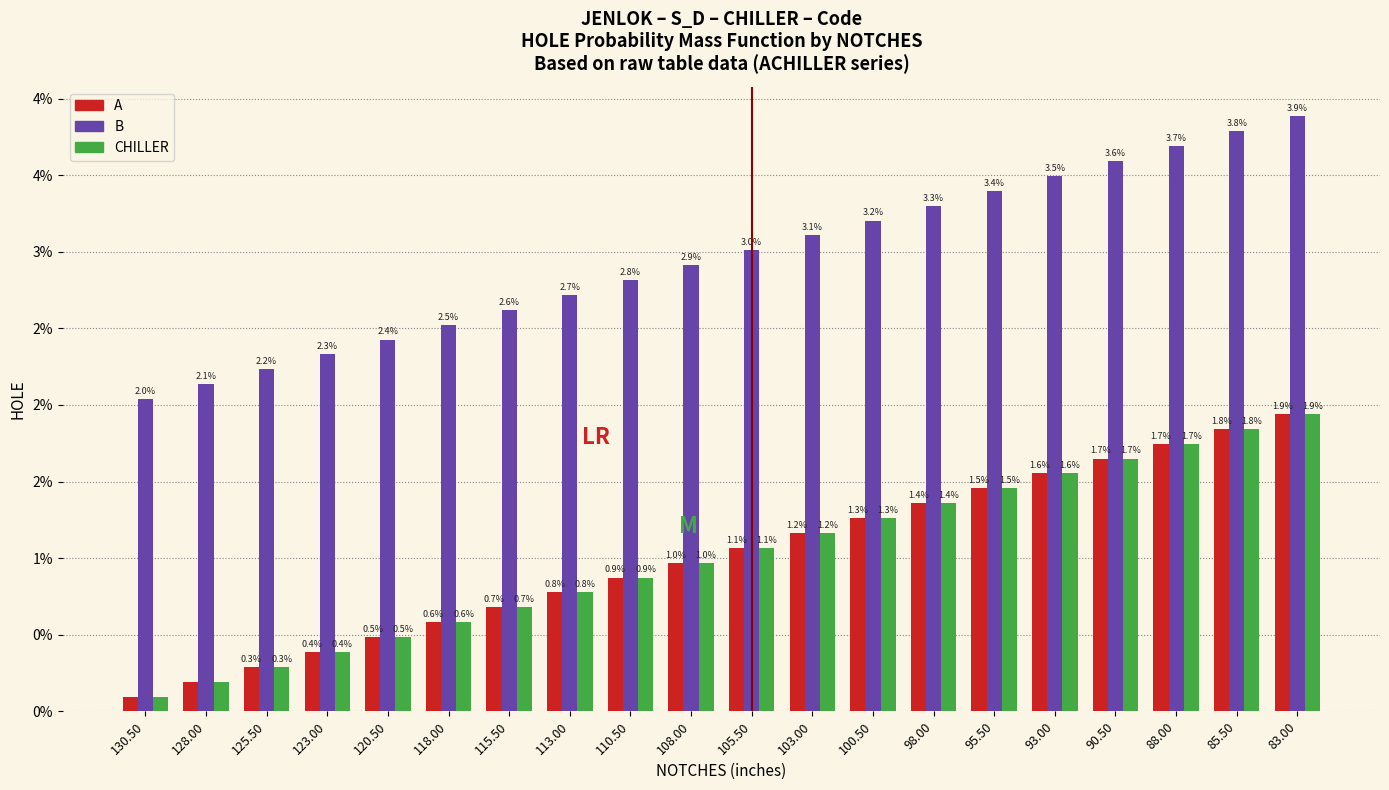

What are all the series names shown in the legend?

A, B, CHILLER